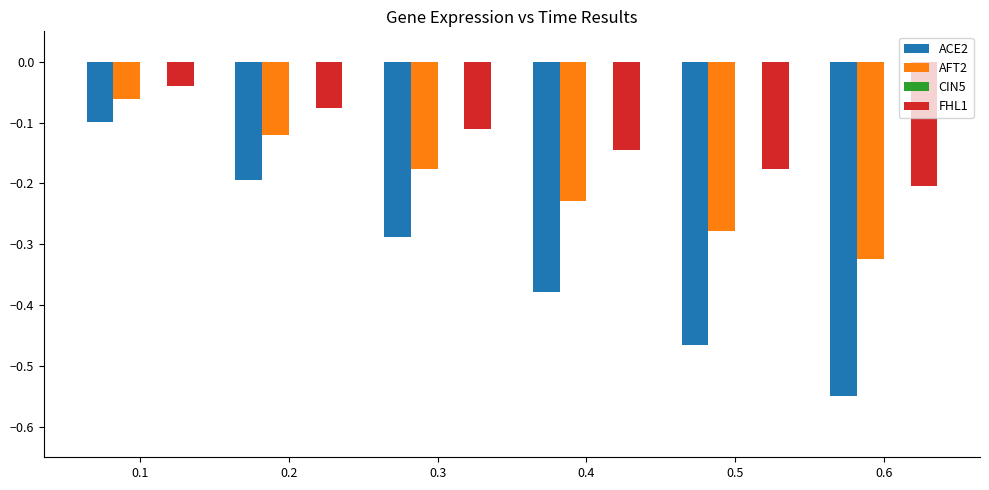

Count the number of categories in the chart.

6